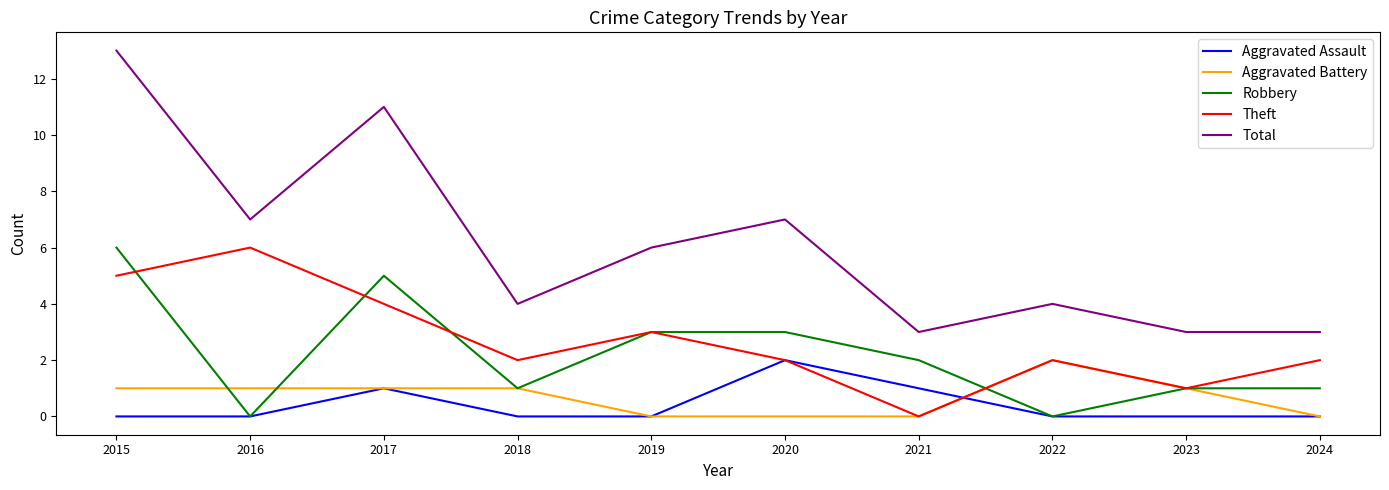

What is the spread (max minus min) of values at 2017?

10